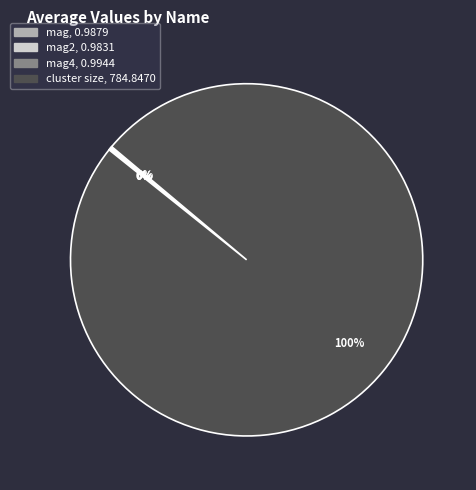

Does any single category account for the majority?

Yes